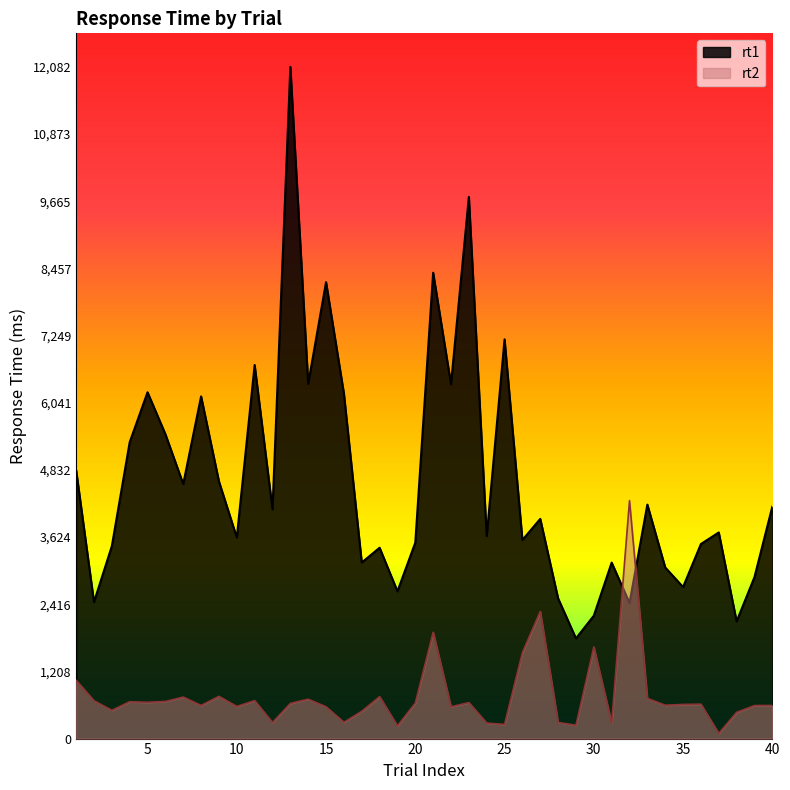

How many lines are shown in the chart?

2